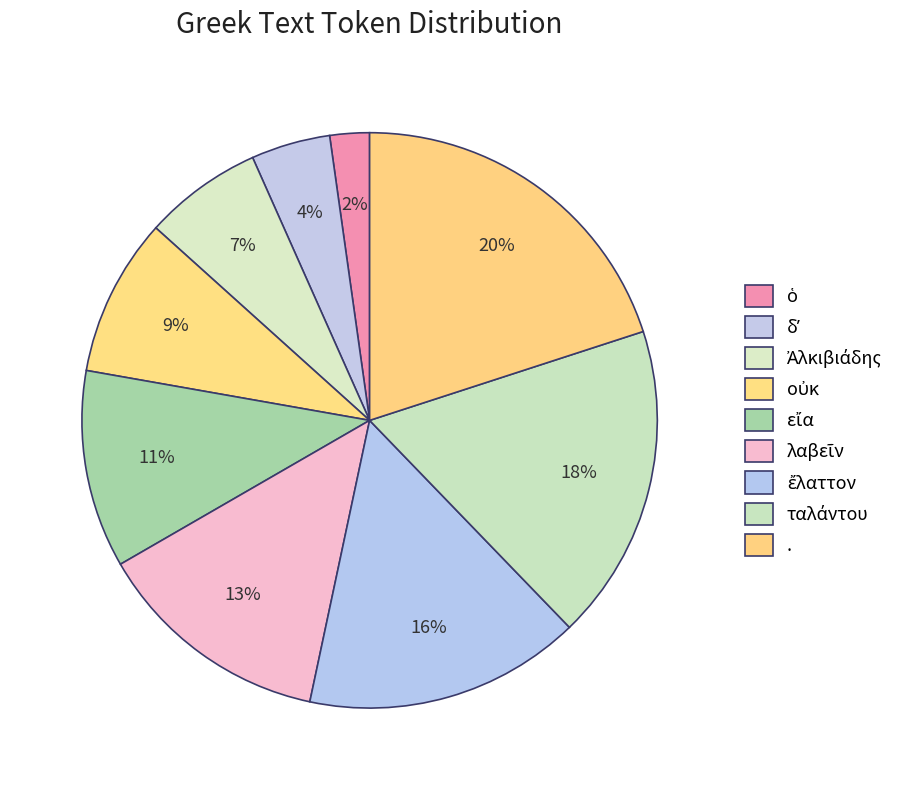

What is the change in value from οὐκ to λαβεῖν?

+2